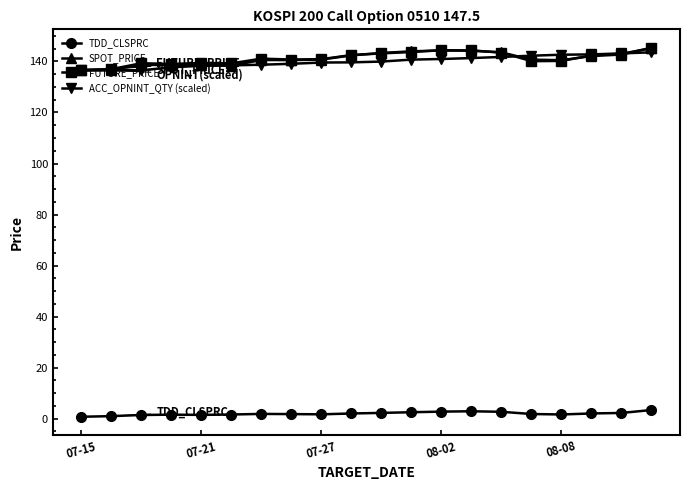

What is the lowest value of the ACC_OPNINT_QTY (scaled) series?

136.5